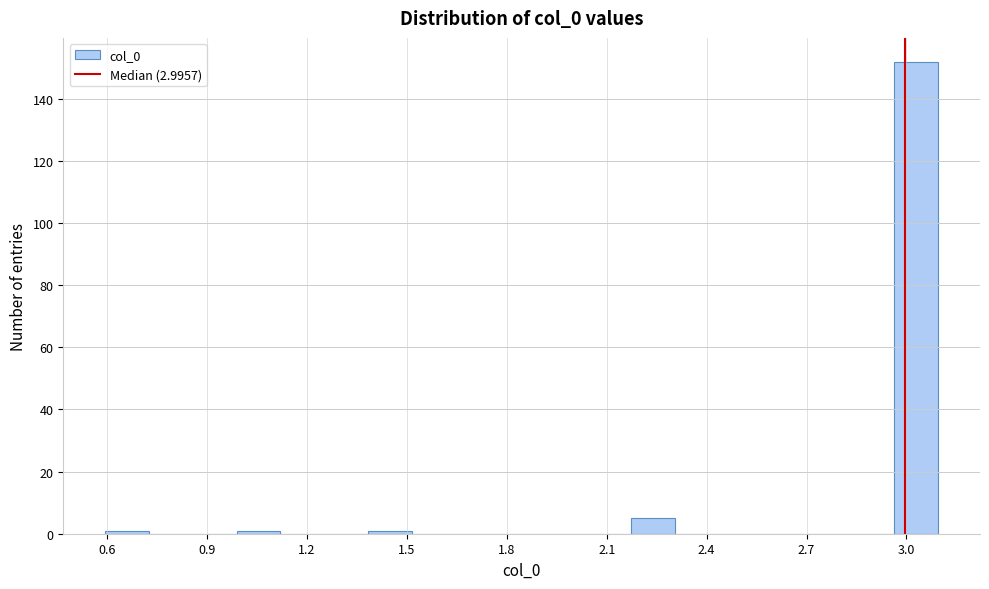

Around what value on the x-axis is the tallest bar? Give the approximate position of its centre, as read against the axis.

3.05